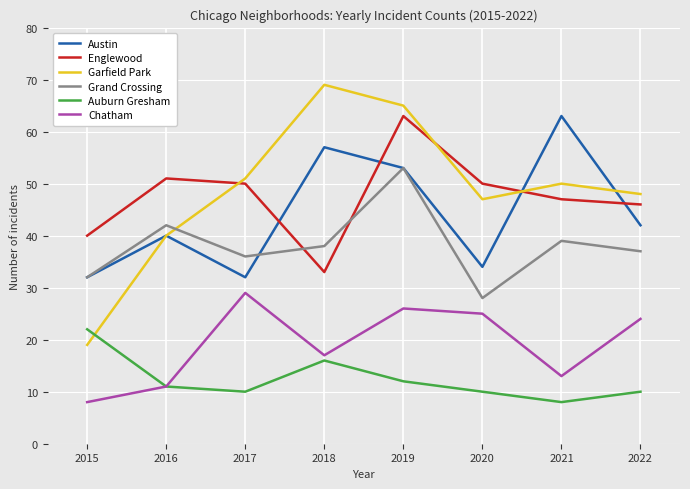

At which label is Garfield Park closest to 44?

2020